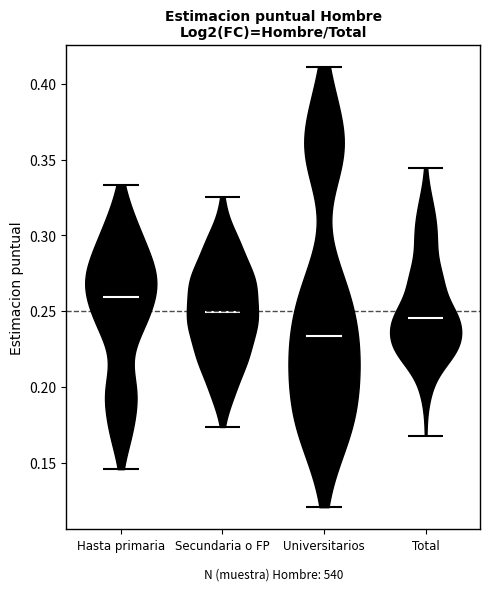

Where does the median line of the violin for Hasta primaria sit on the y-axis? The values are not printed on the chart, so give them approximately, as read against the axis.

0.260